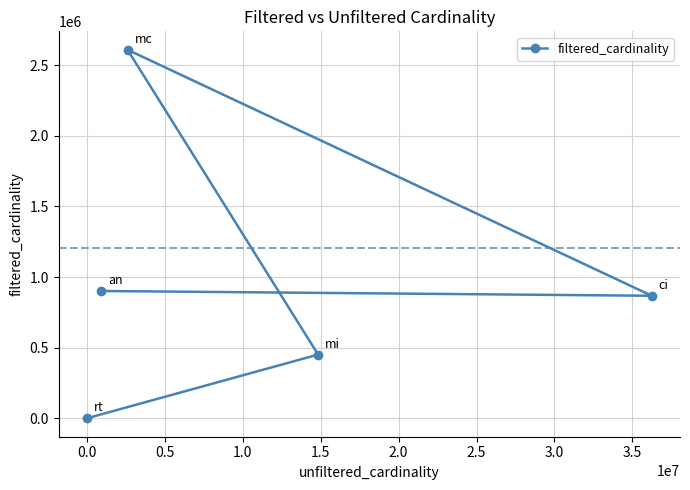

How many lines are shown in the chart?

1